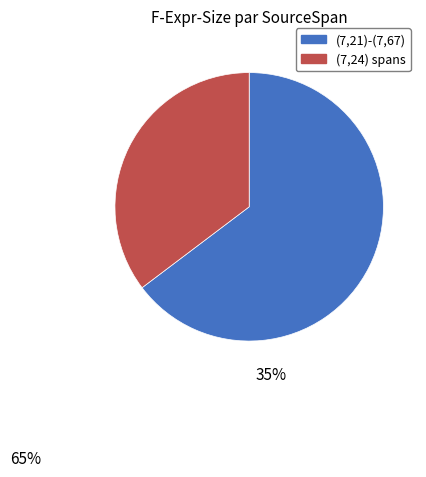

Is there any slice that represents more than half of the pie?

Yes